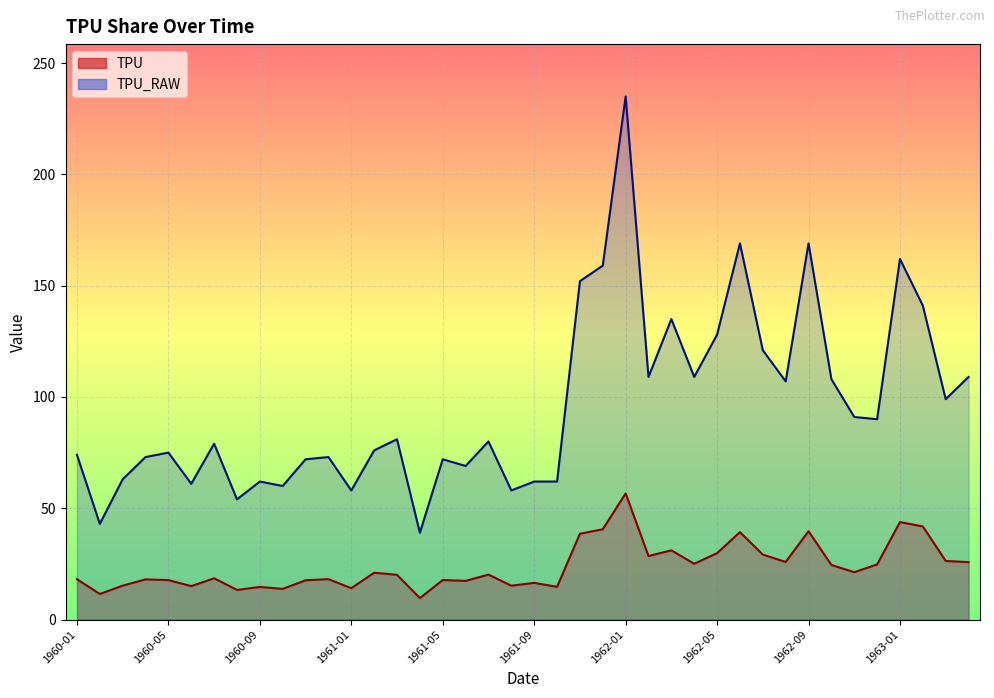

At how many categories does at least one series exceed 33?

40